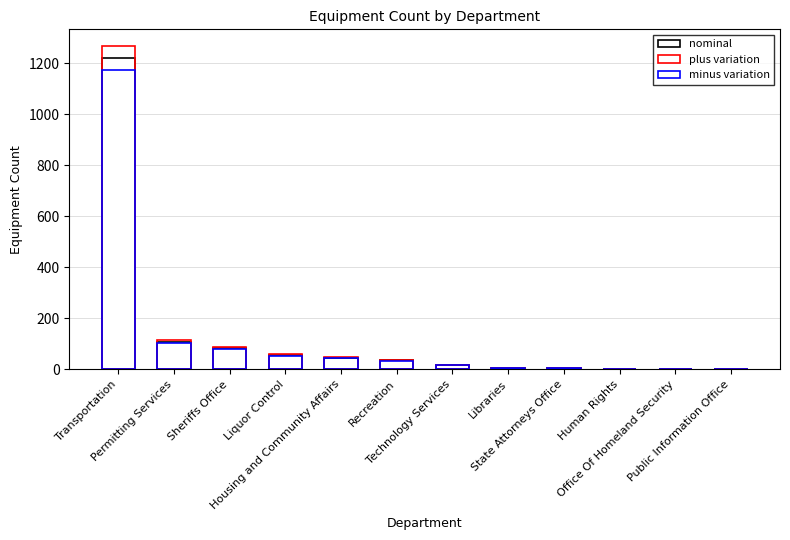

How many series are shown in this chart?

3